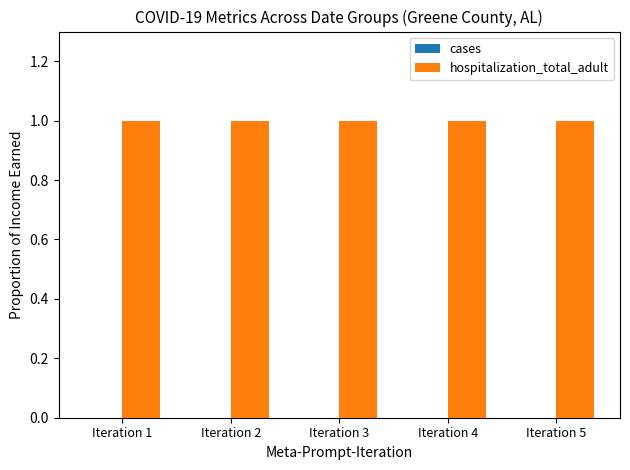

At which category is the sum across all series the highest?

Iteration 1